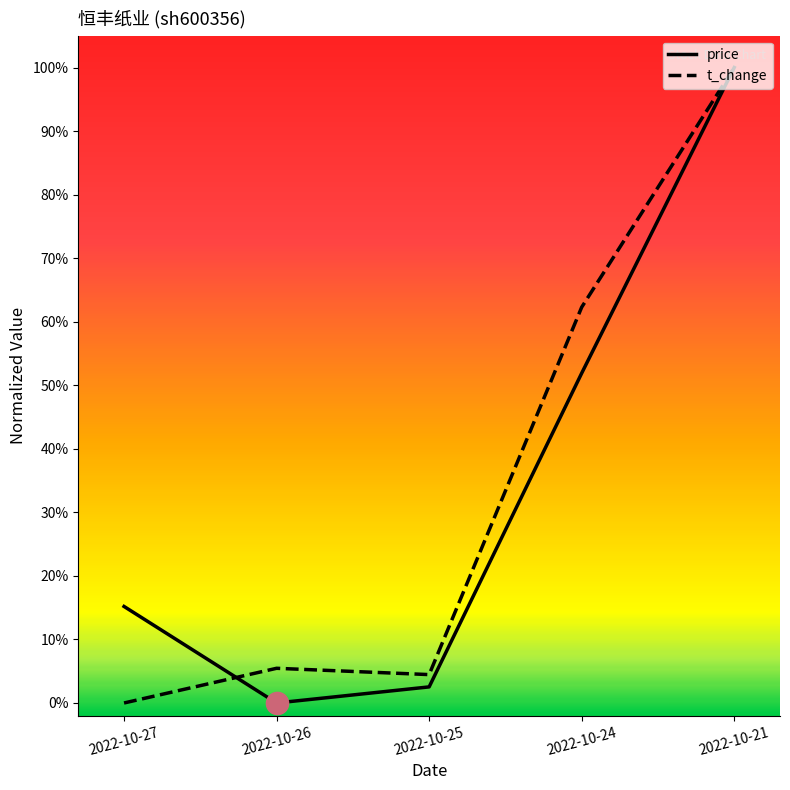

Reading right to left, extract all data points from this chart.

price: 2022-10-21=1.0	2022-10-24=0.5	2022-10-25=0.0	2022-10-26=0.0	2022-10-27=0.2
t_change: 2022-10-21=1.0	2022-10-24=0.6	2022-10-25=0.0	2022-10-26=0.1	2022-10-27=0.0